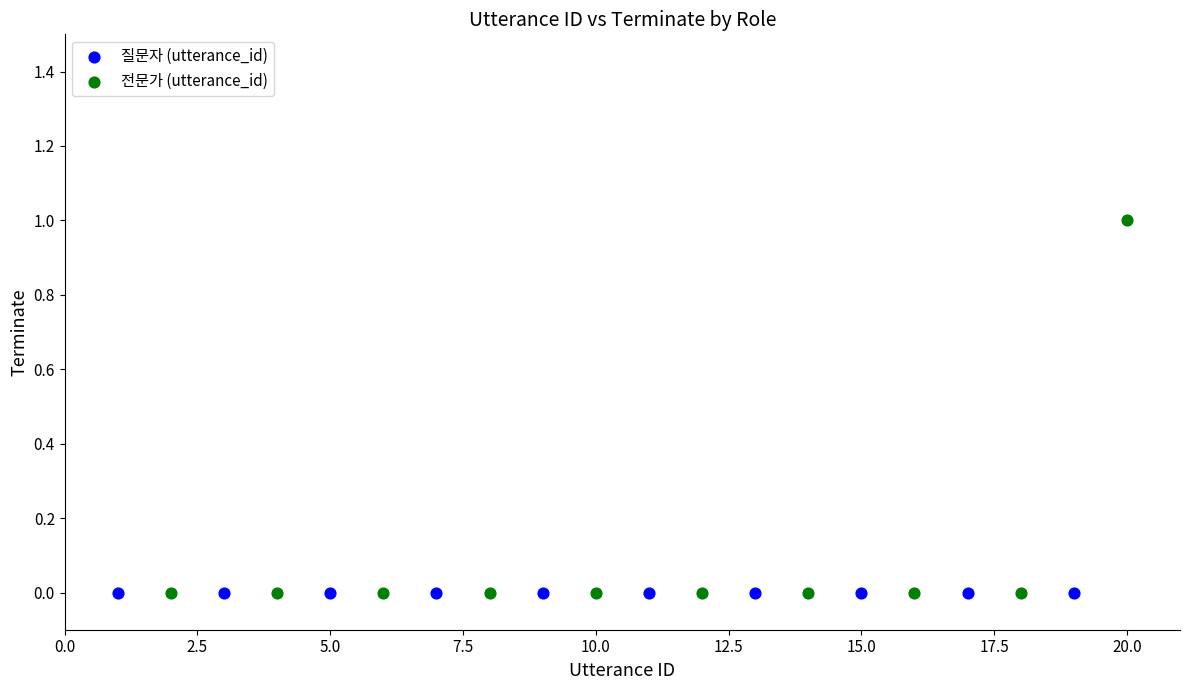

Which series contains the highest Y value?

전문가 (utterance_id)